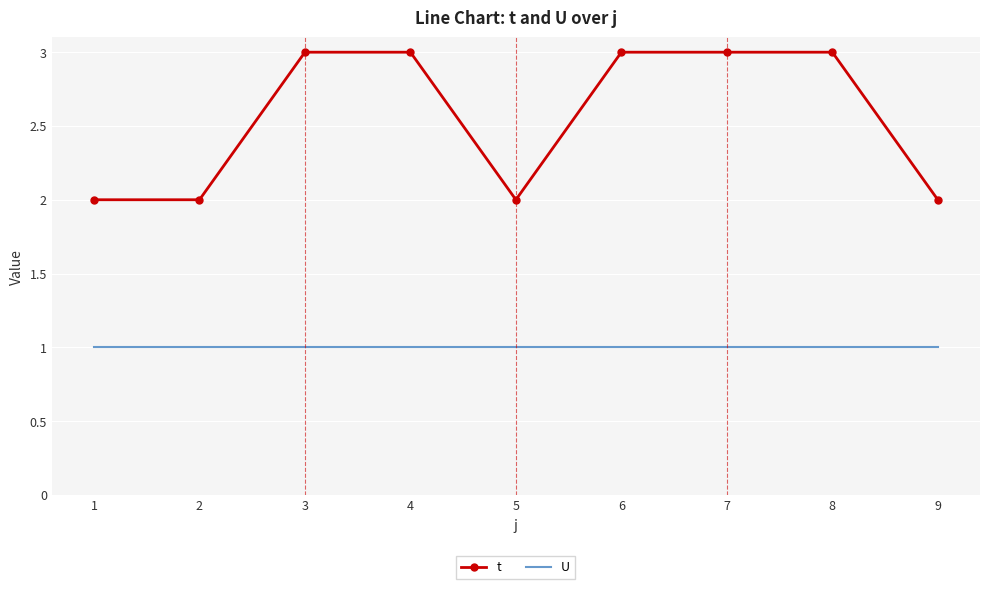

What is the maximum value for t?

3